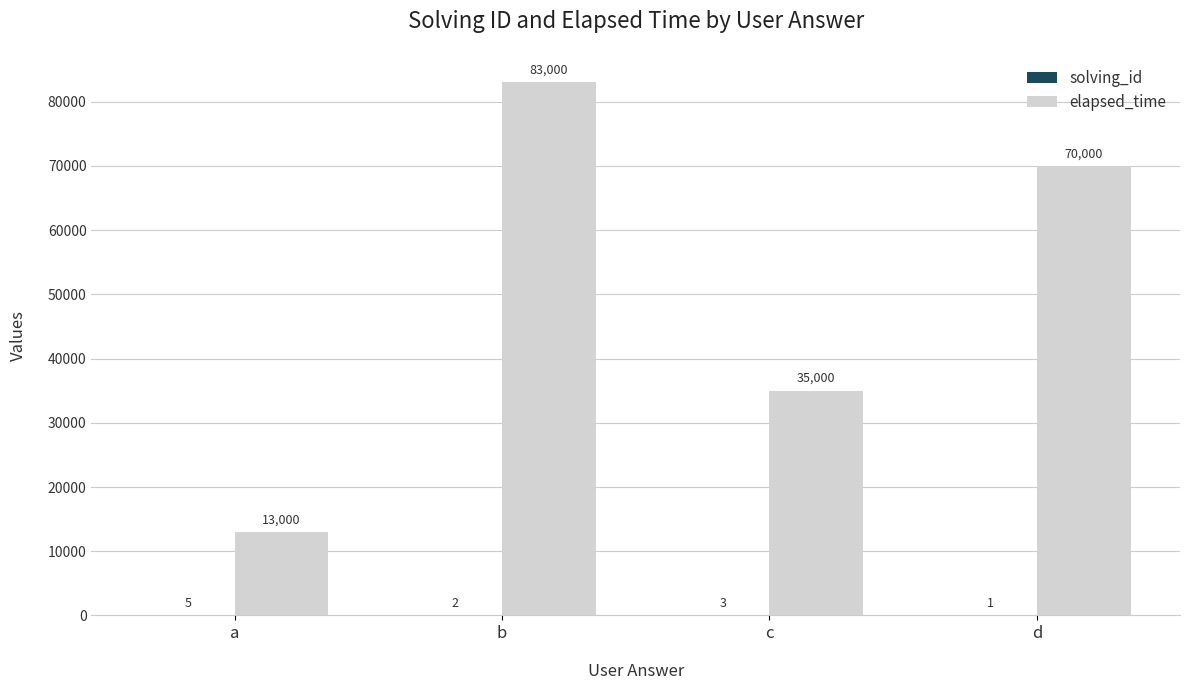

At which label is elapsed_time closest to 48000?

c